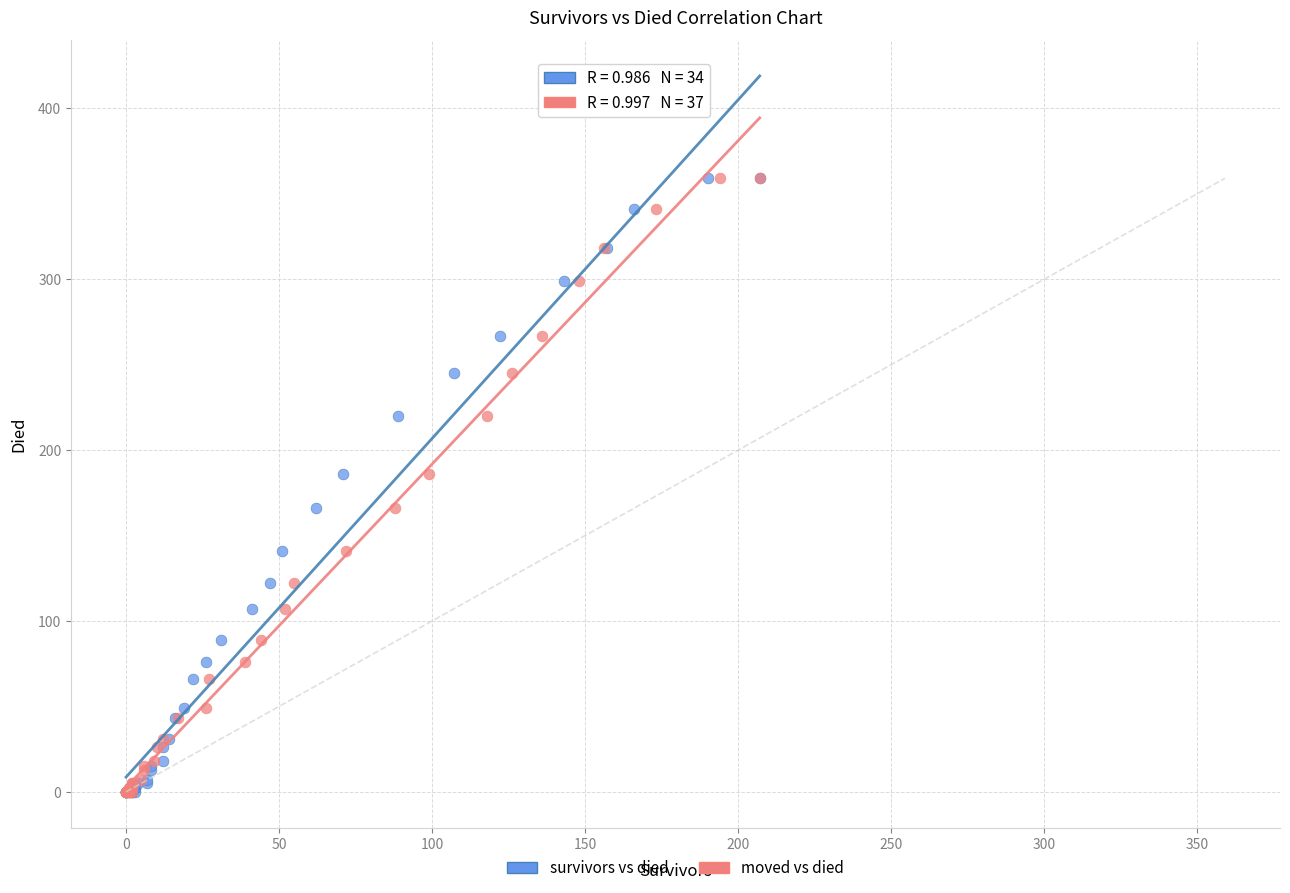

What are all the series names shown in the legend?

survivors vs died, moved vs died